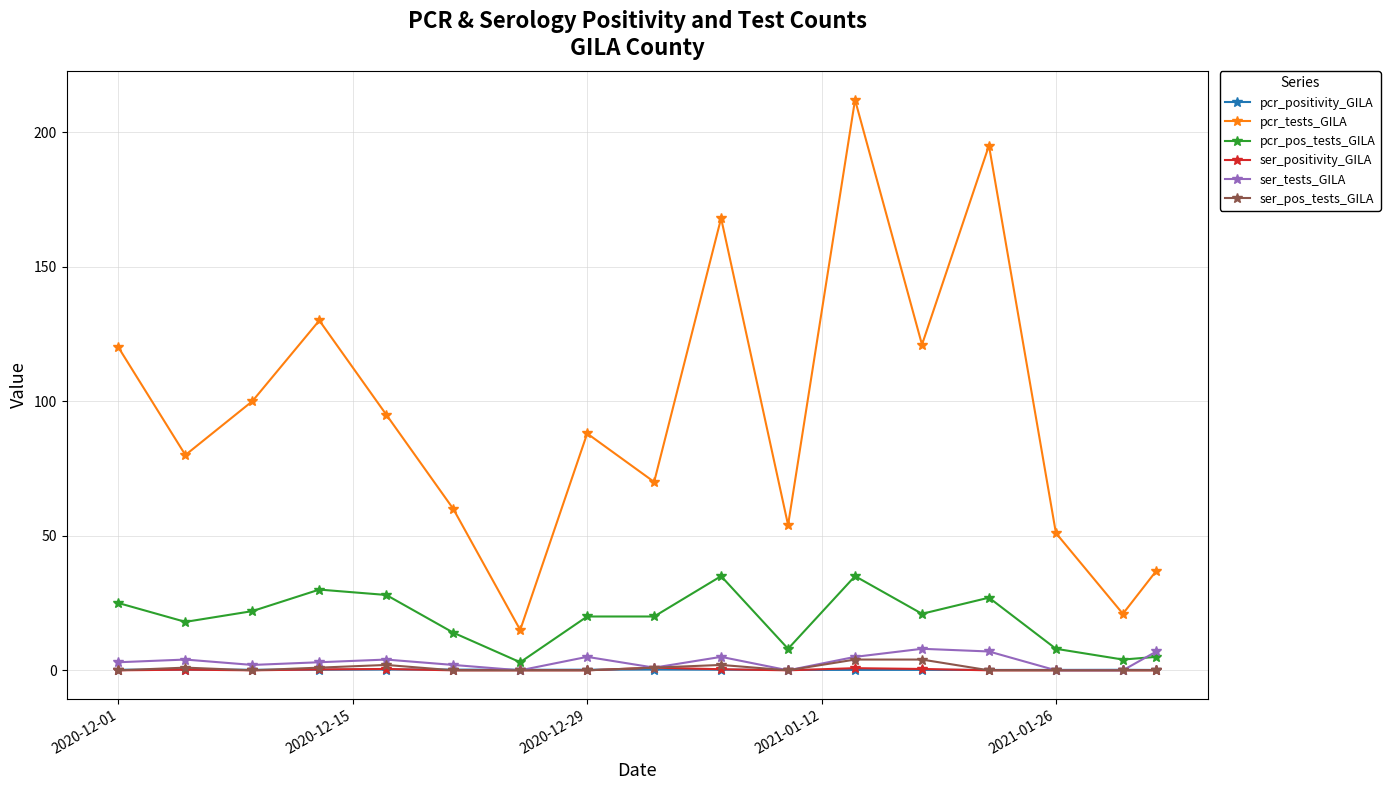

True or false: pcr_positivity_GILA and pcr_tests_GILA cross at least once.

False